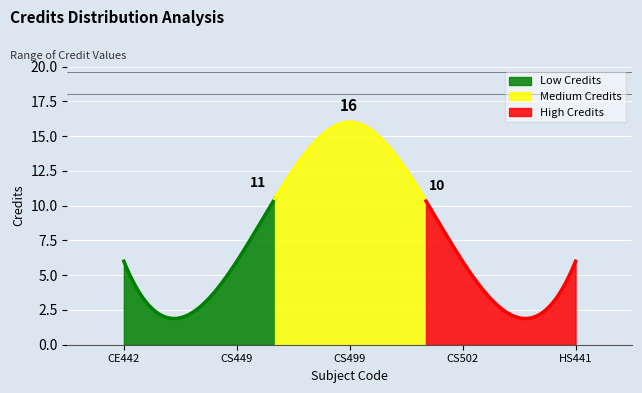

List the labels in order of value, largest first.

3, 1, 2, 4, 5